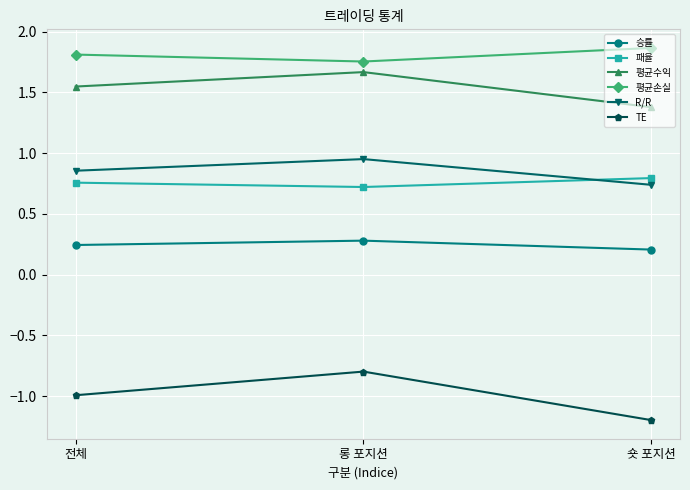

What is the label of the 1st point from the left?

전체